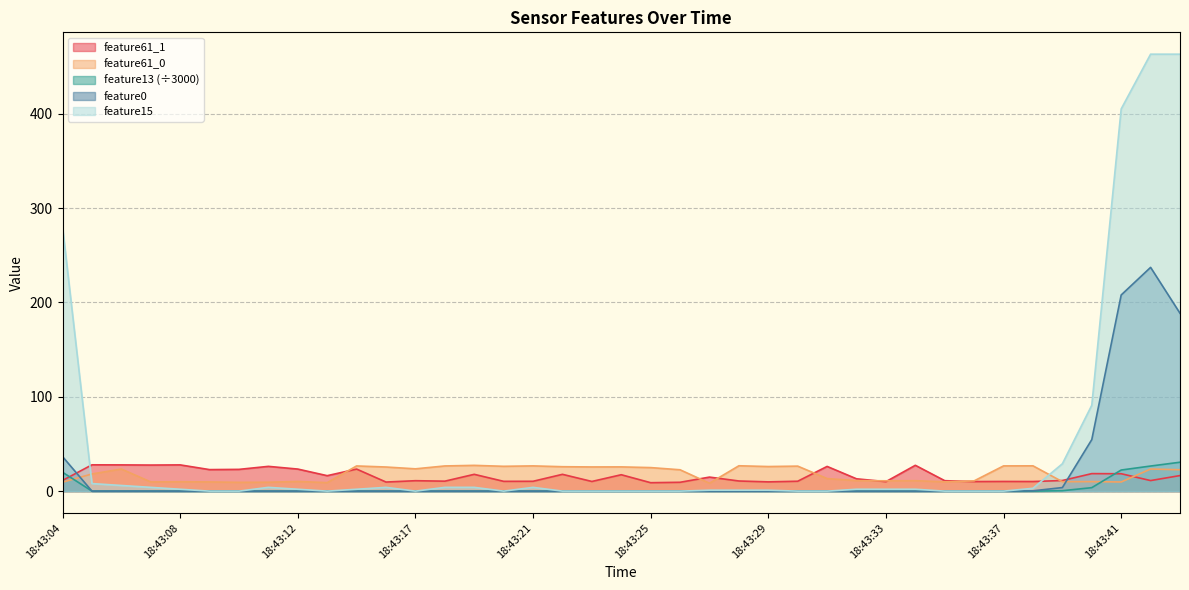

How many lines are shown in the chart?

5